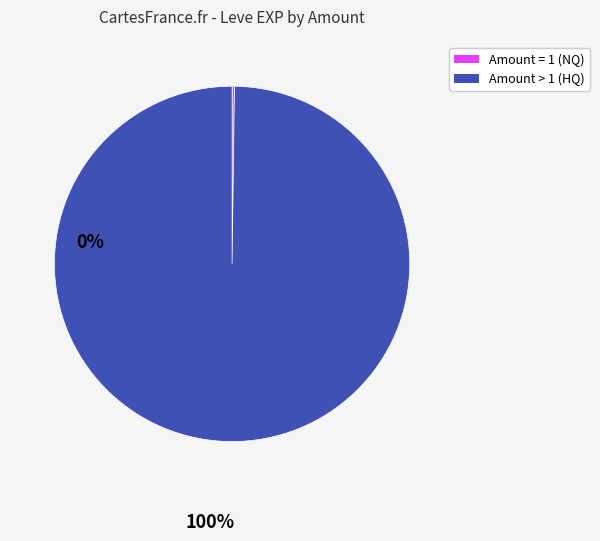

Is there a majority slice in this chart?

Yes